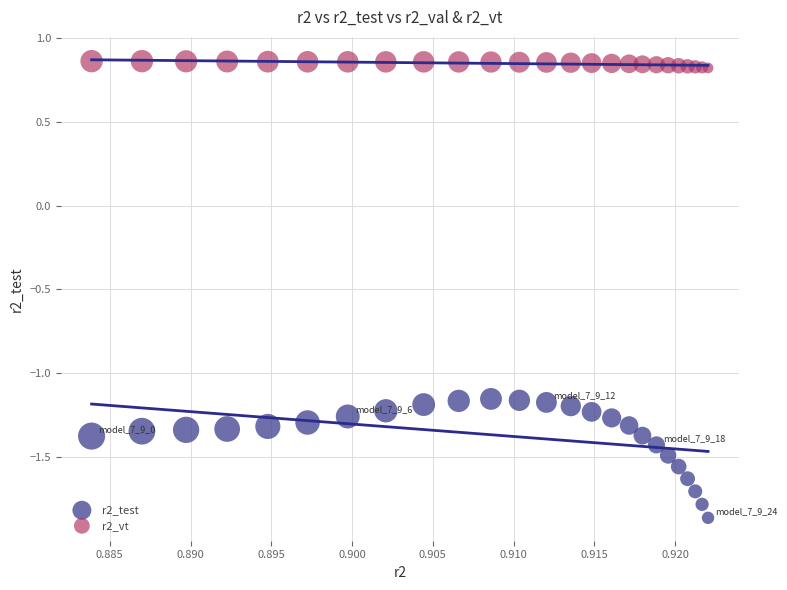

Which series reaches the maximum Y coordinate?

r2_vt